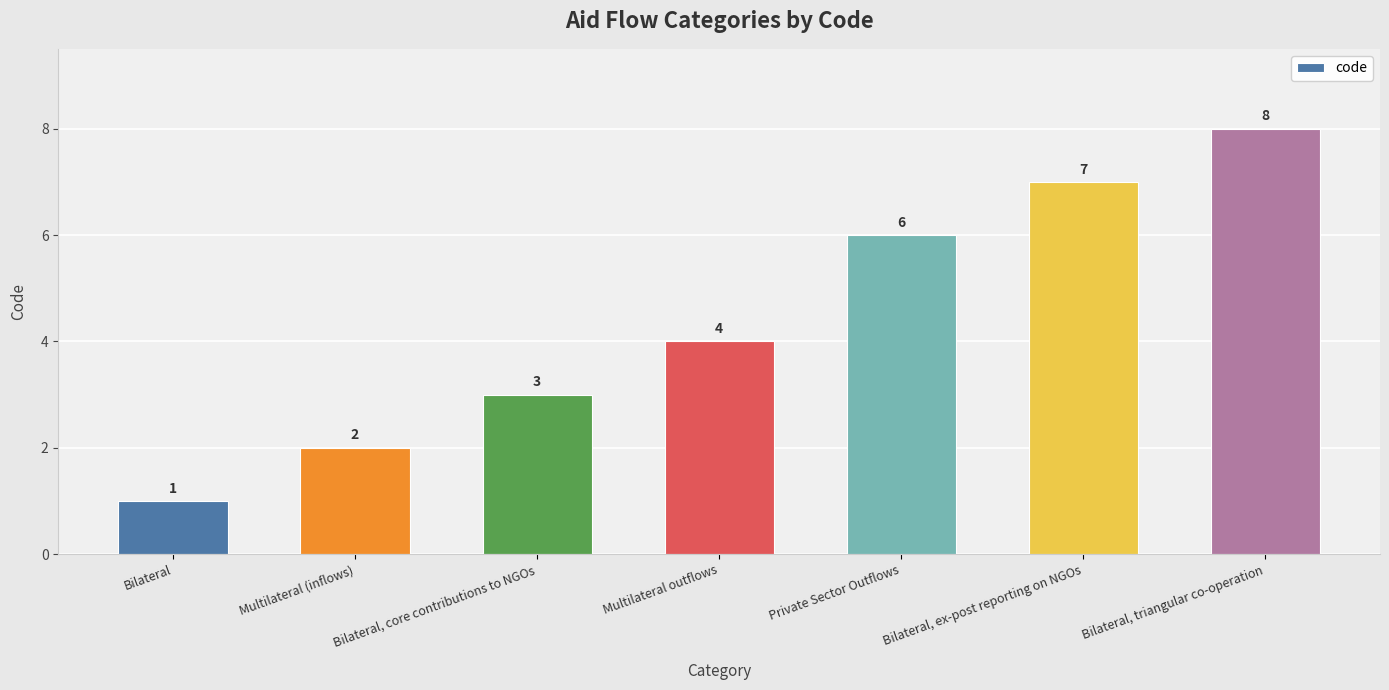

Are the bars grouped side by side (vs. stacked)?

No